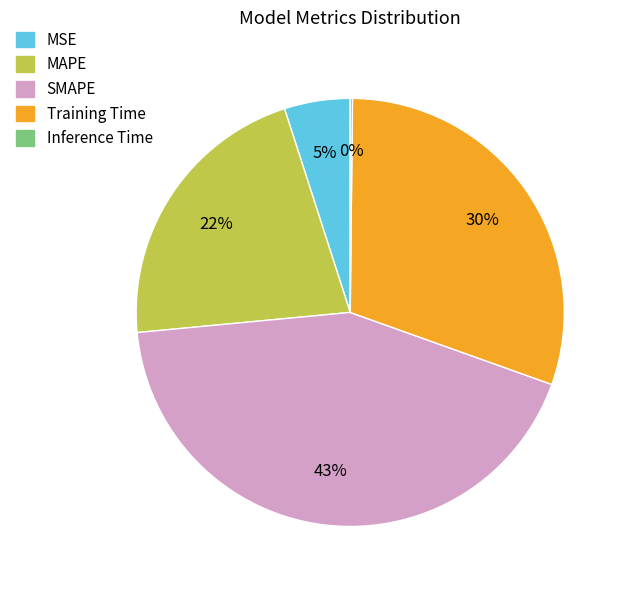

Do SMAPE and MAPE together represent more than half of the pie?

Yes